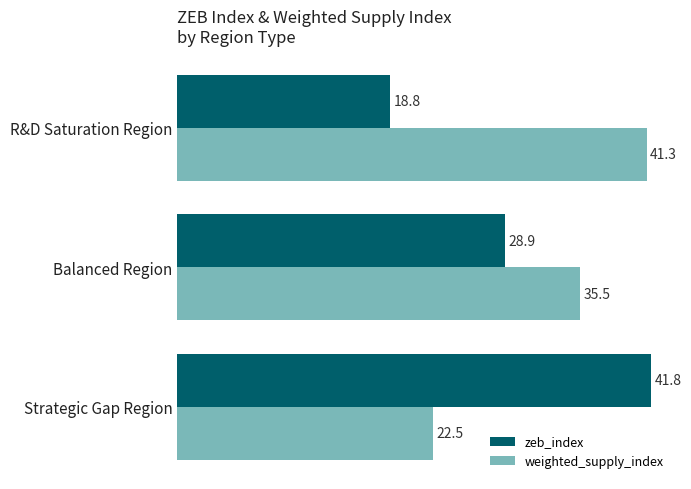

What is the total value across all series at Balanced Region?

64.4